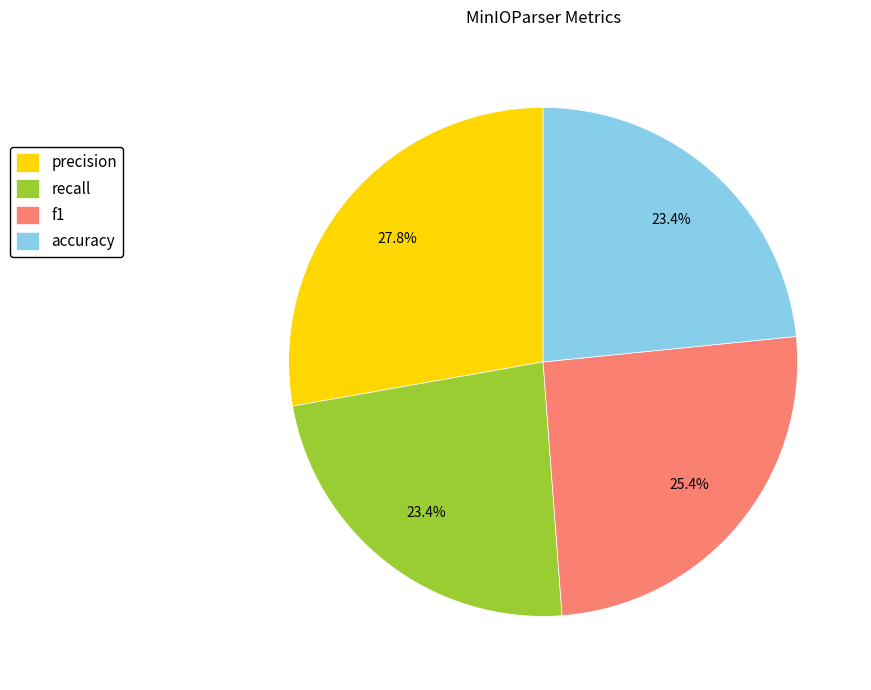

Is the sum of f1 and precision greater than half?

Yes